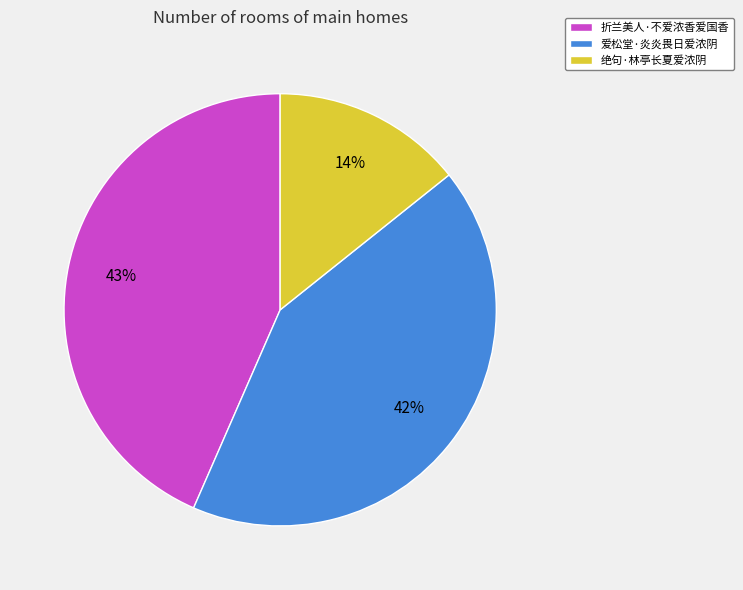

What percentage is the 绝句·林亭长夏爱浓阴 slice, to the nearest percent?

14%